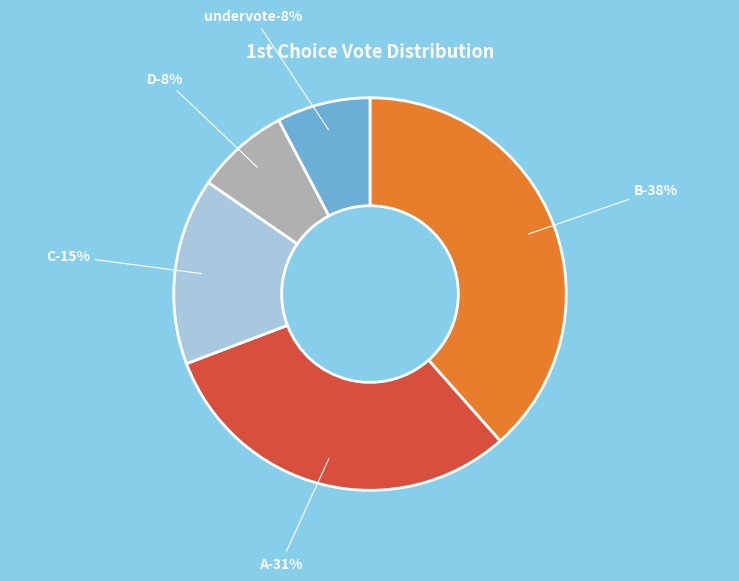

What percentage is the B slice, to the nearest percent?

38%